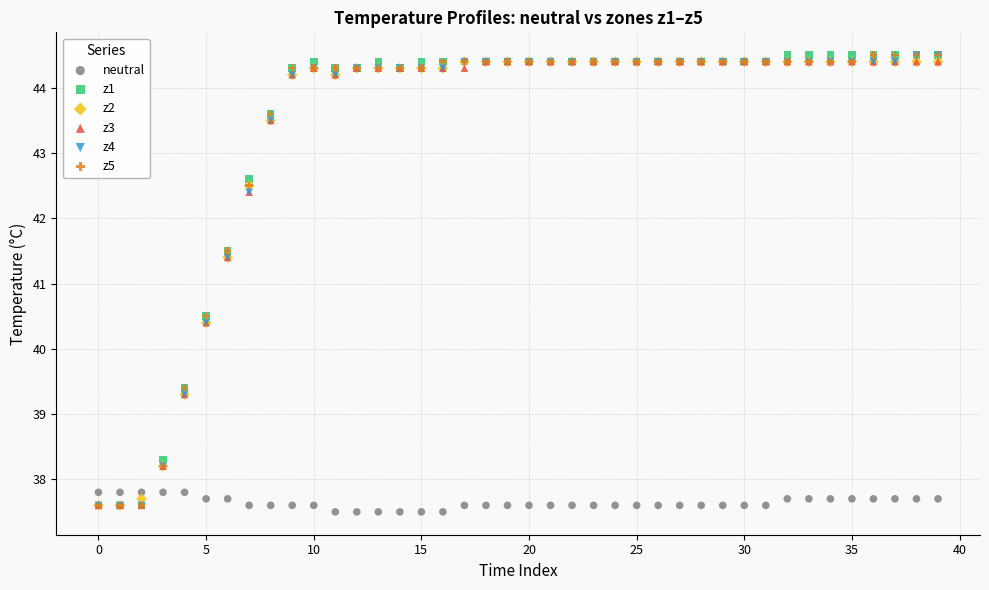

What are all the series names shown in the legend?

neutral, z1, z2, z3, z4, z5